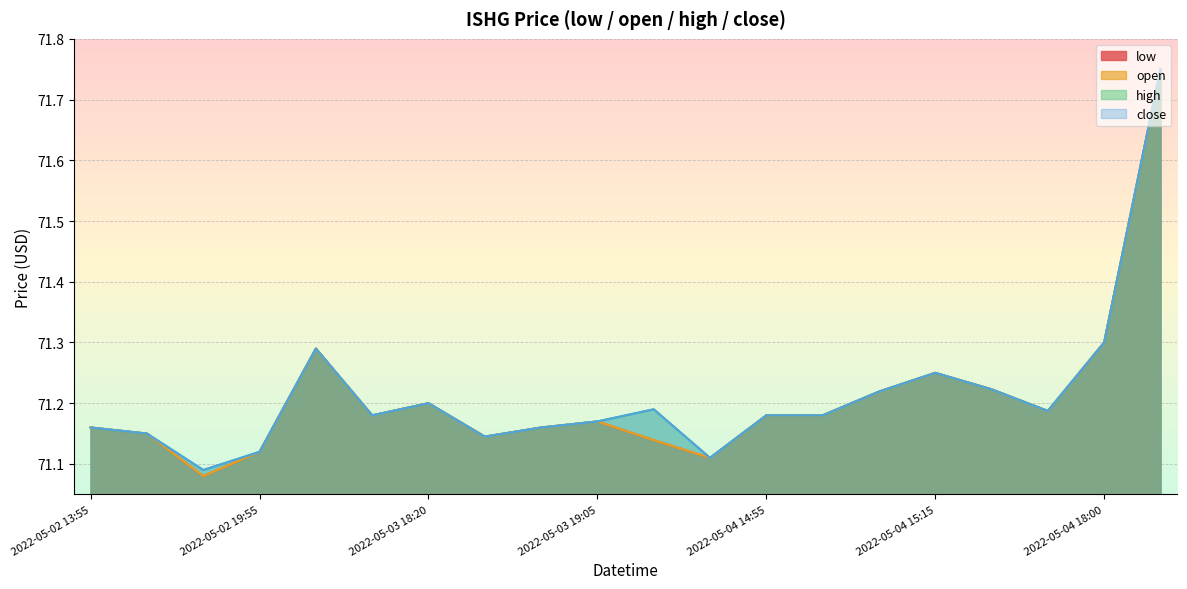

At which category does close reach its first local valley?

2022-05-02 17:40